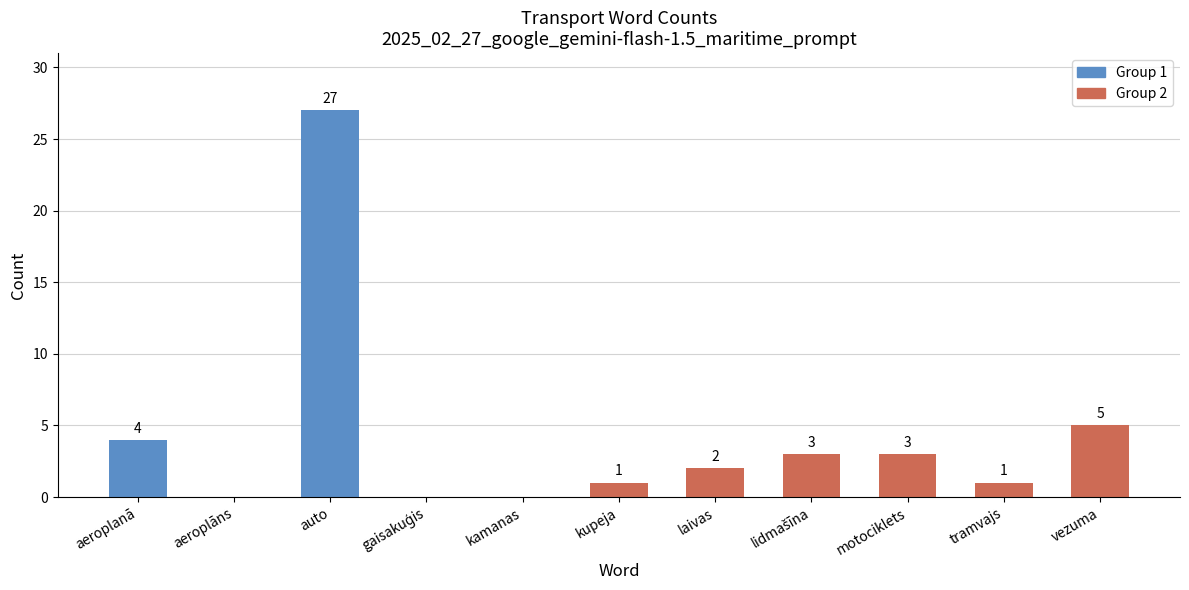

What is the sum of the values at laivas and kupeja?

3